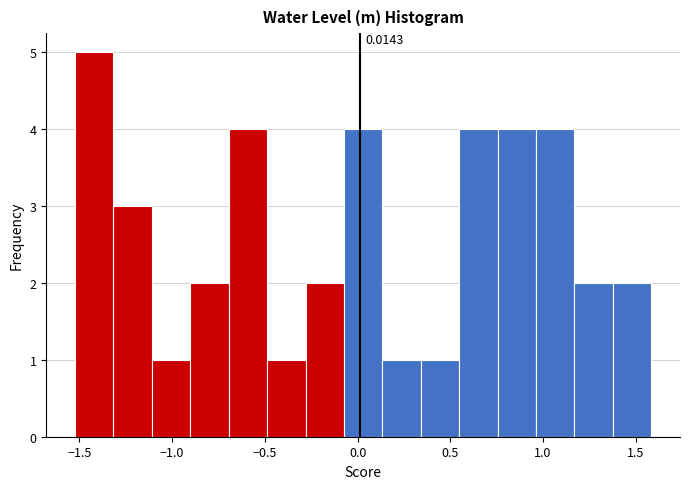

Over which range of the x-axis is the bar tallest?

-1.50 to -1.30